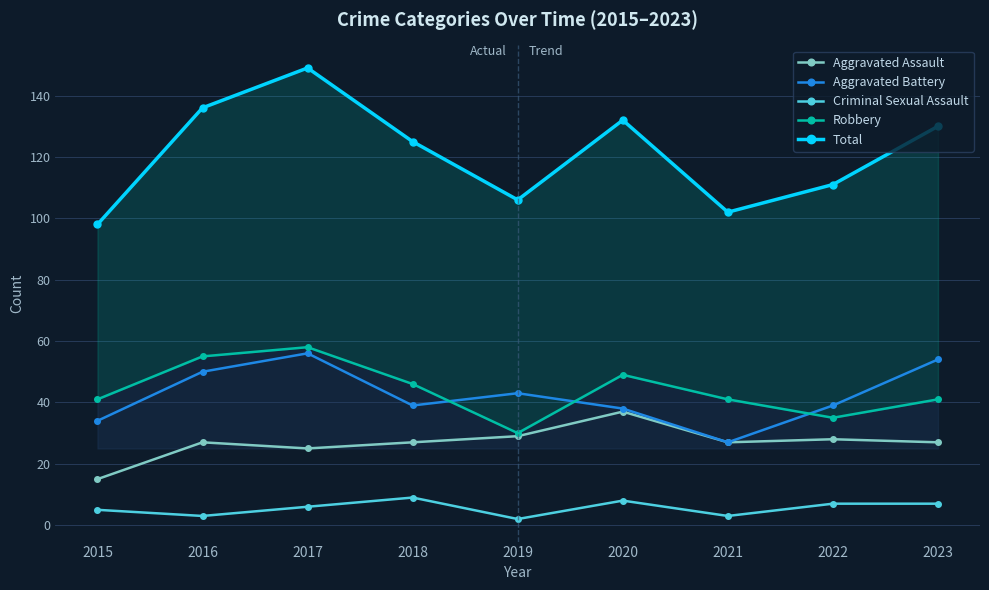

Where is the first local minimum for Aggravated Assault?

2017